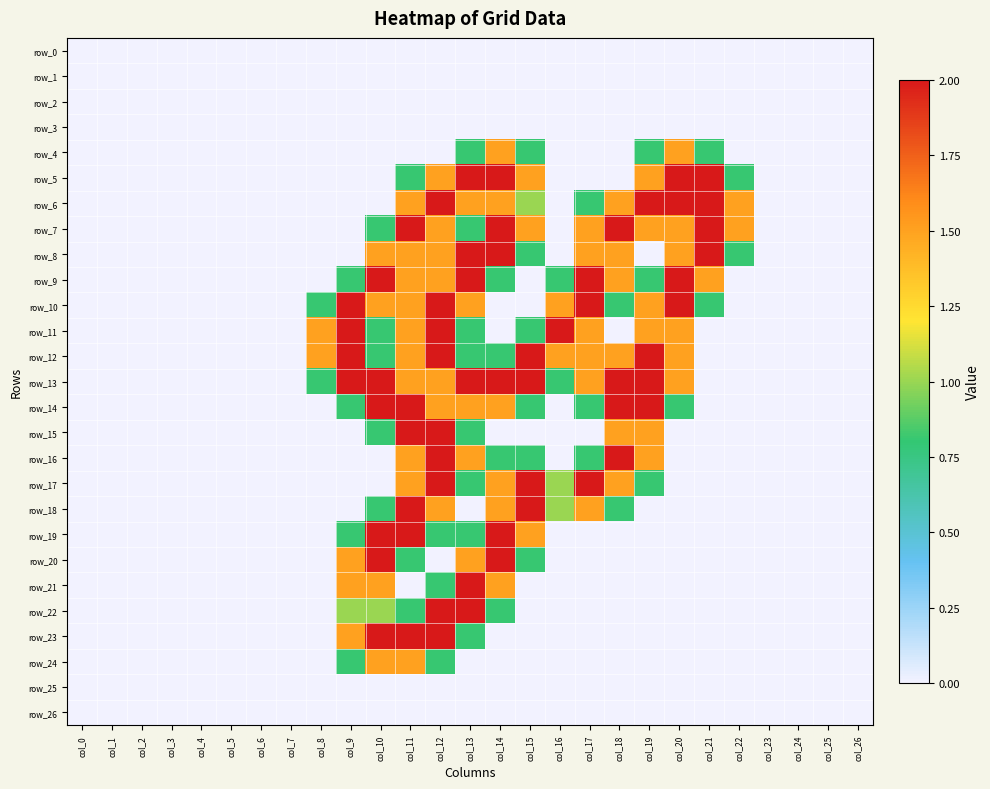

Which series changed the most between col_20 and col_24?

row_5